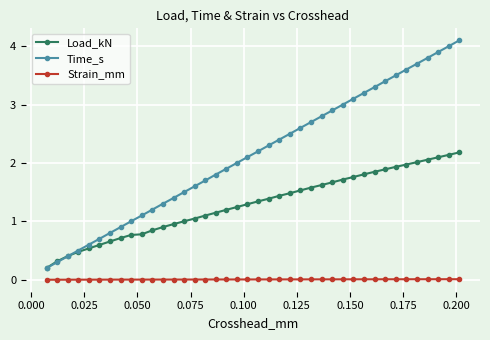

What is the value of the Time_s point at the 31st from the left?

3.2